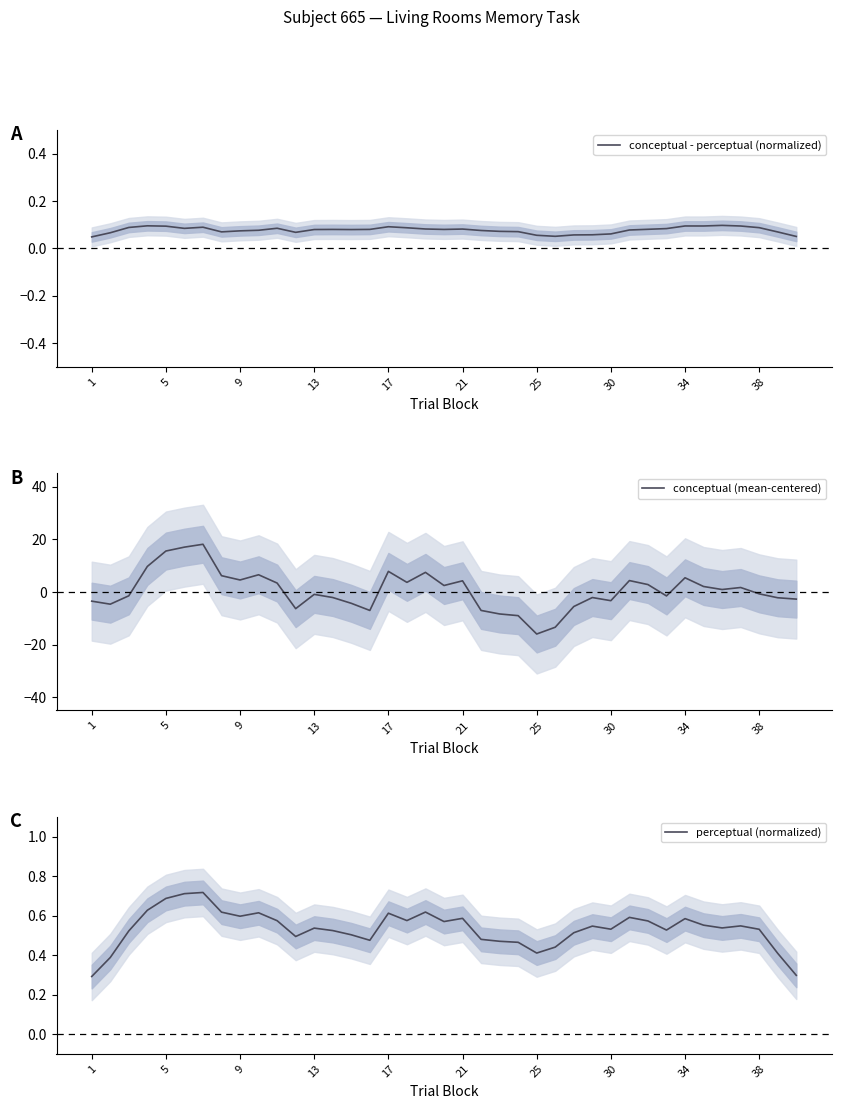

Which category has the lowest value in the conceptual (mean-centered) series?

25